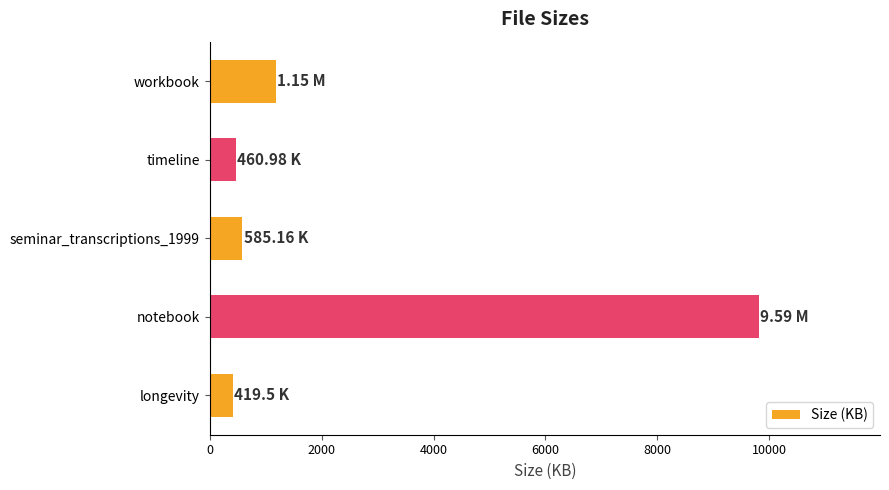

What is the difference between the maximum and minimum values?

9400.7